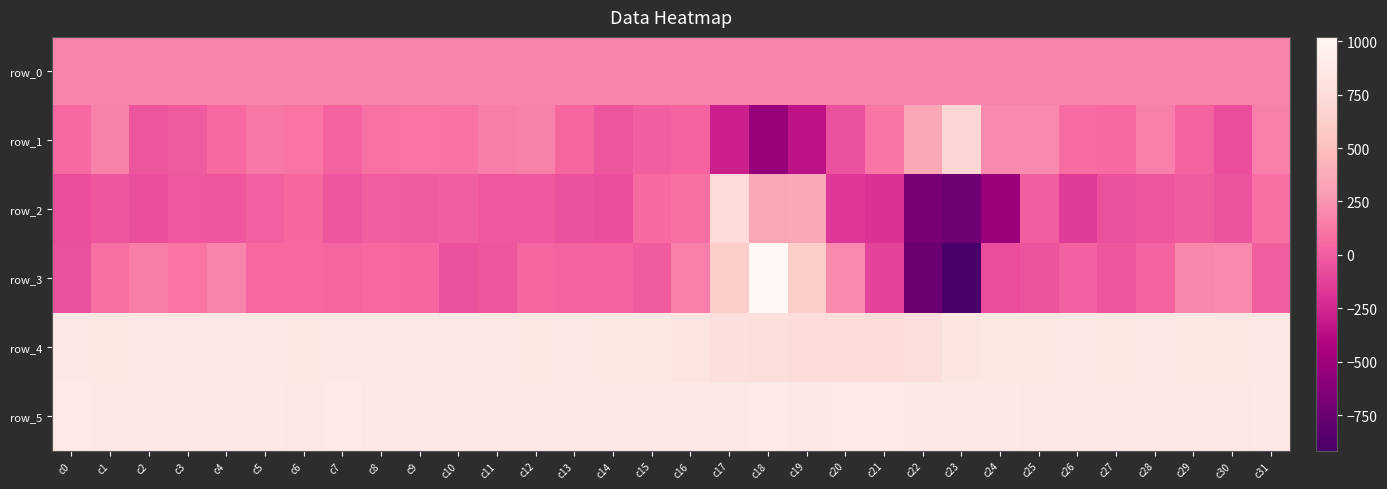

What is the sum of the row_0 values at c1 and c15?

353.9